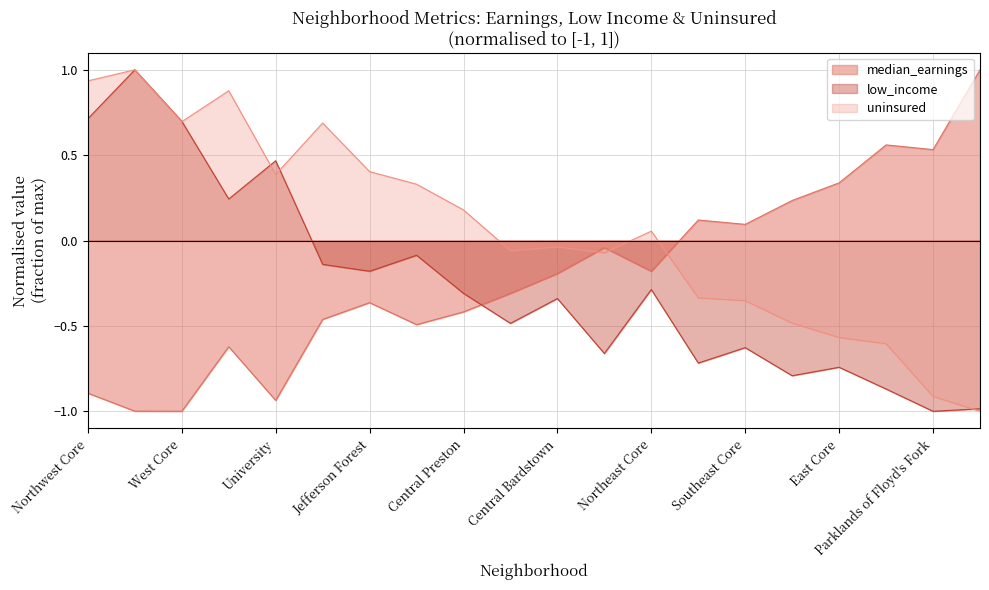

What is the spread (max minus min) of values at Central Taylorsville?

0.8